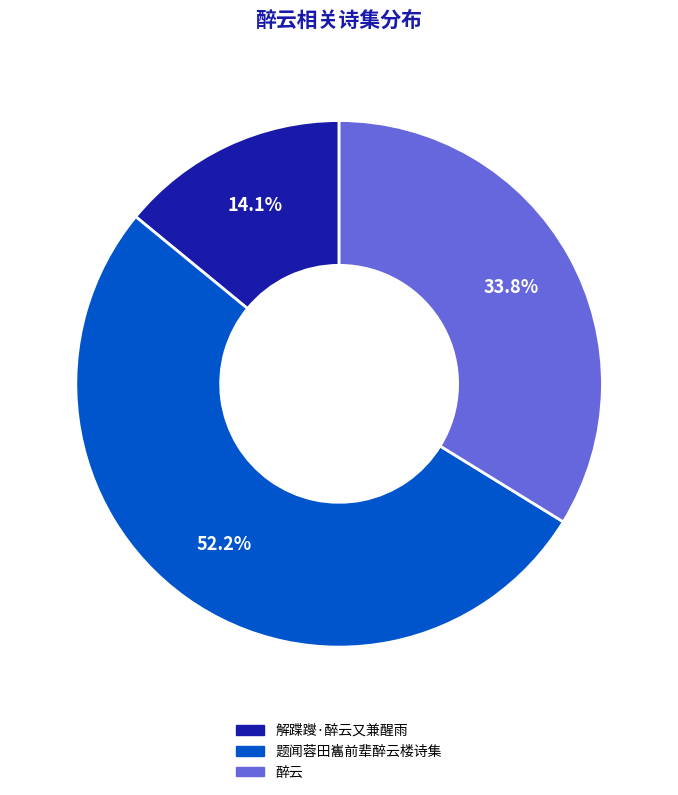

How many slices are in this pie chart?

3